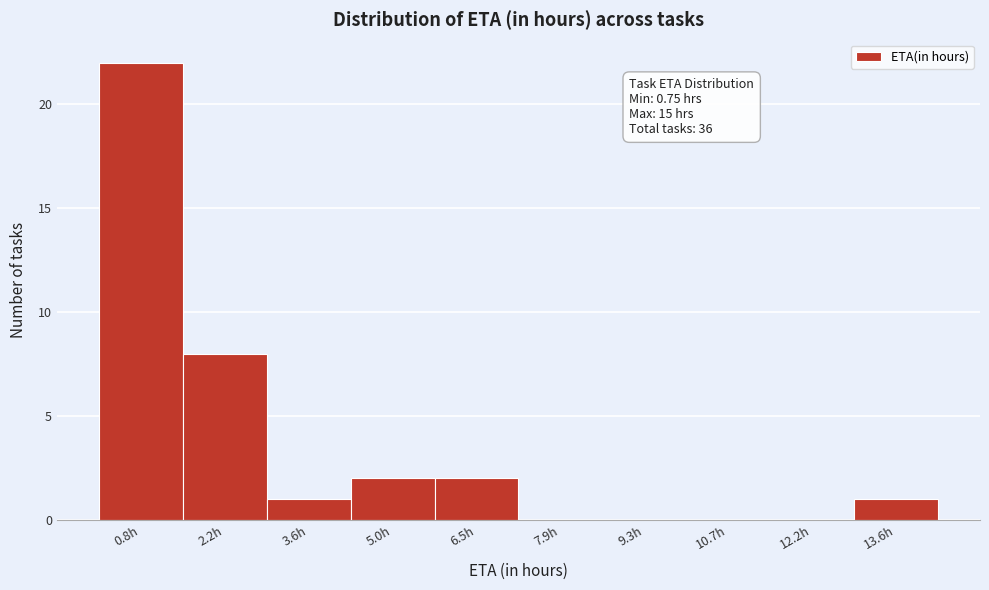

Reading left to right, what are all the values shown in this chart?

0.8h=22	2.2h=8	3.6h=1	5.0h=2	6.5h=2	7.9h=0	9.3h=0	10.7h=0	12.2h=0	13.6h=1